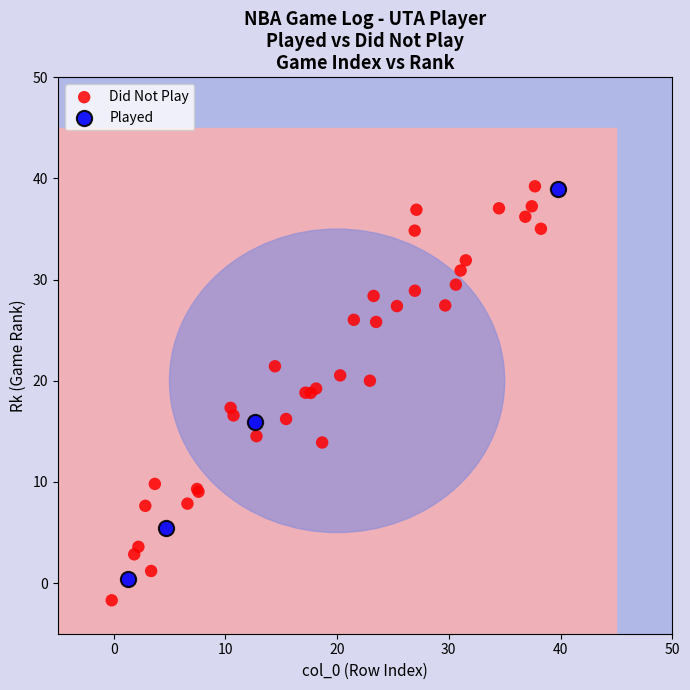

Which series has the largest Y range (max minus min)?

Did Not Play